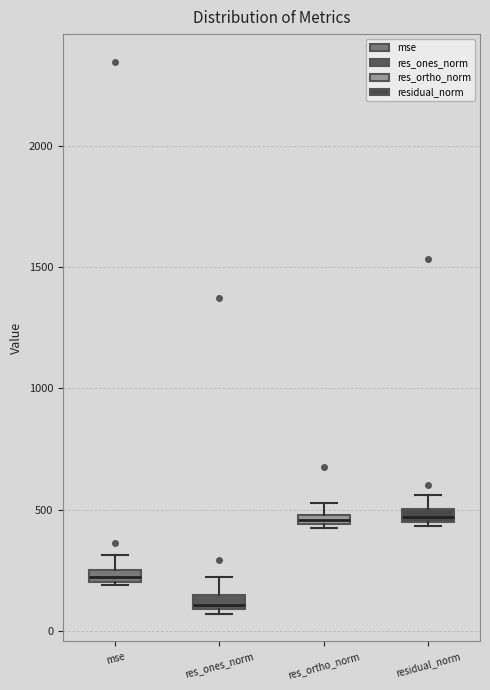

Where is the upper edge of the box for residual_norm on the y-axis? The values are not printed on the chart, so give them approximately, as read against the axis.

500